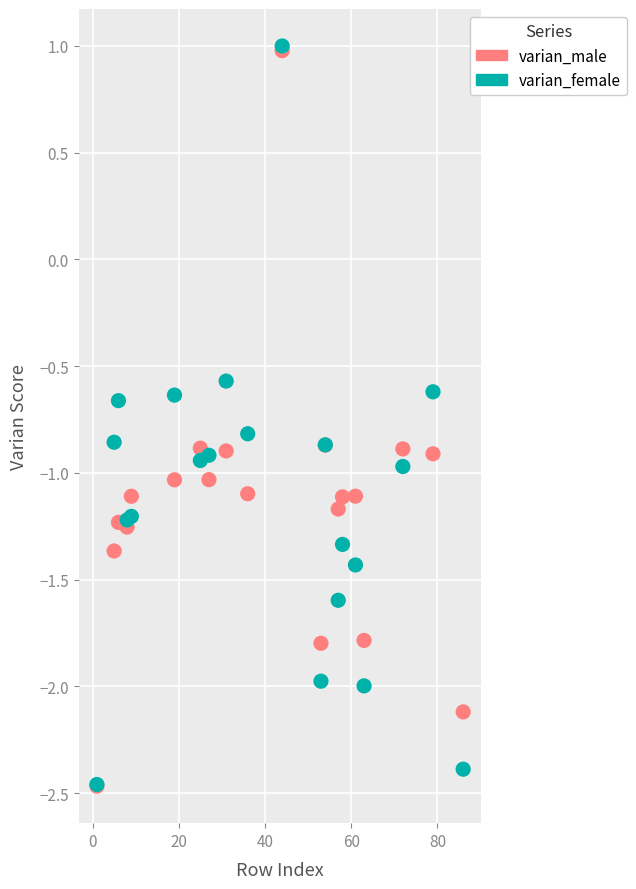

What are all the series names shown in the legend?

varian_male, varian_female